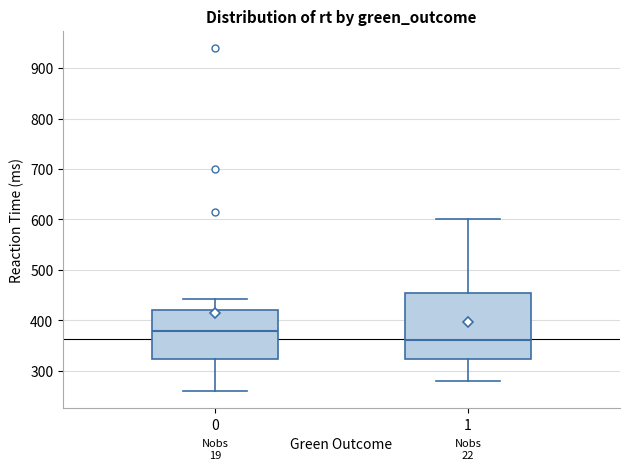

Where is the lower edge of the box at x = 0 on the y-axis? The values are not printed on the chart, so give them approximately, as read against the axis.

320